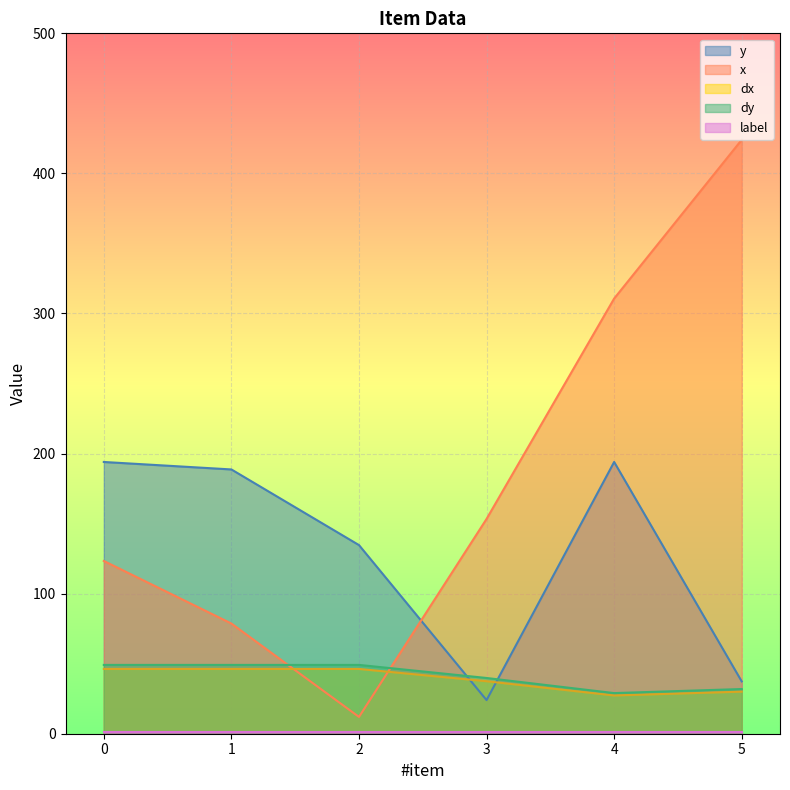

How many times do dy and y cross each other?

2